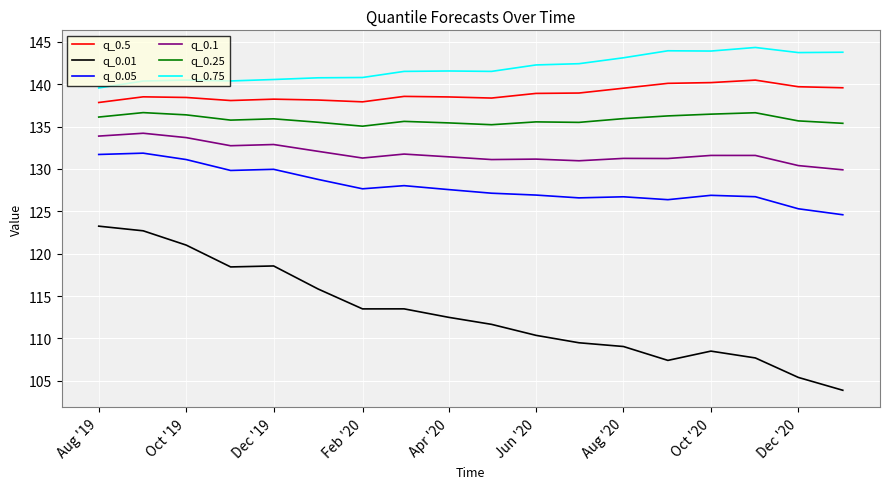

What is the difference between the maximum and minimum values in the q_0.75 series?

4.8